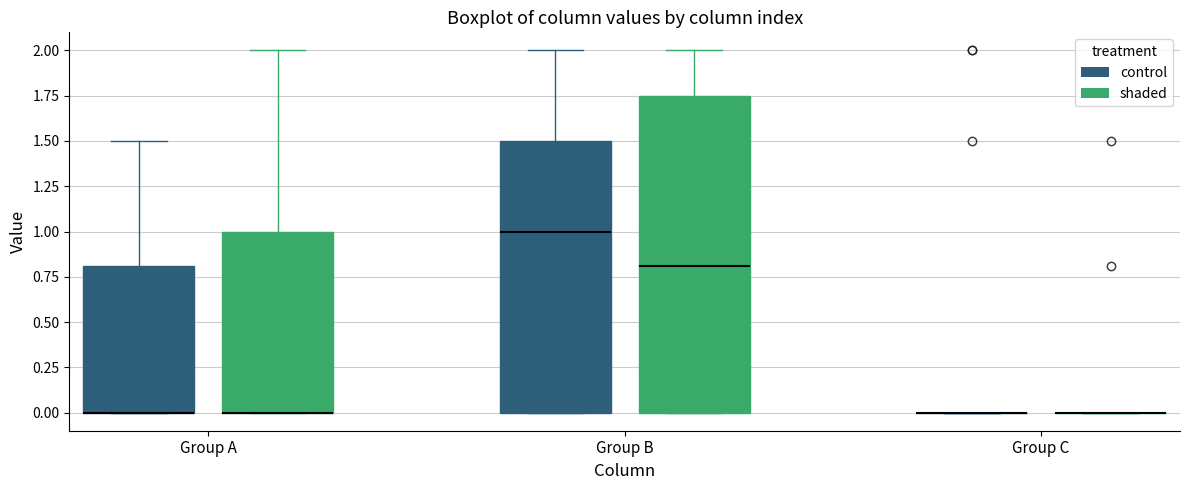

Reading left to right, read every box against the y-axis: the position of its median line, the range the box covers, and the ends of its whiskers. The values are not printed on the chart, so give them approximately, as read against the axis.

Group A (control): median 0.00 (drawn on the box's lower edge), box 0.00 to 0.80, whiskers 0.00 to 1.50
Group A (shaded): median 0.00 (drawn on the box's lower edge), box 0.00 to 1.00, whiskers 0.00 to 2.00
Group B (control): median 1.00, box 0.00 to 1.50, whiskers 0.00 to 2.00
Group B (shaded): median 0.80, box 0.00 to 1.75, whiskers 0.00 to 2.00
Group C (control): box collapsed to a line at 0.00, whiskers 0.00 to 0.00
Group C (shaded): box collapsed to a line at 0.00, whiskers 0.00 to 0.00